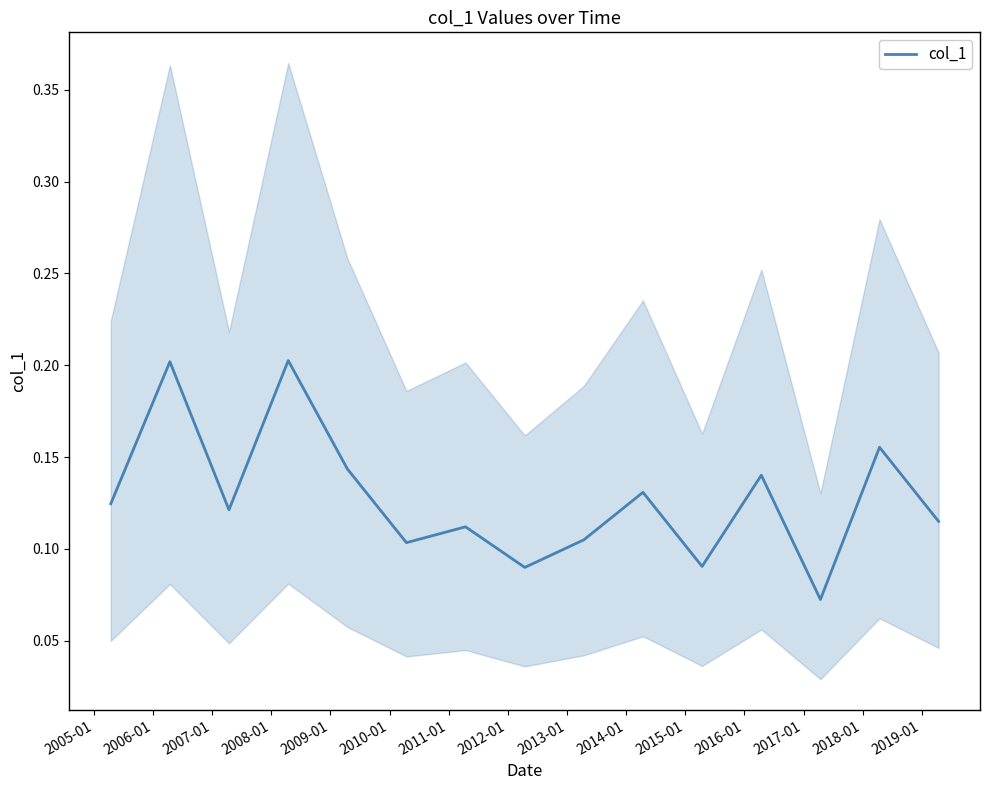

True or false: the data has more than 2 interior local peaks.

True